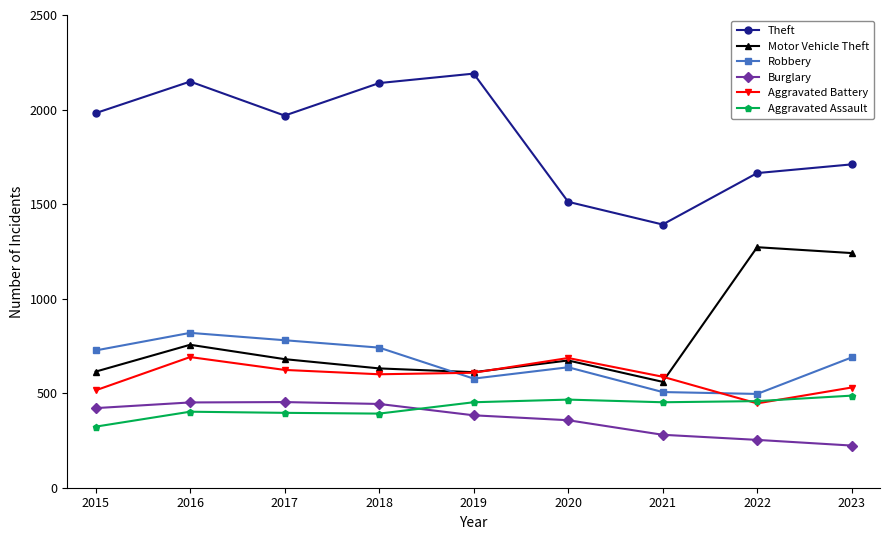

Rank the series at 2016 from lowest to highest value.

Aggravated Assault, Burglary, Aggravated Battery, Motor Vehicle Theft, Robbery, Theft